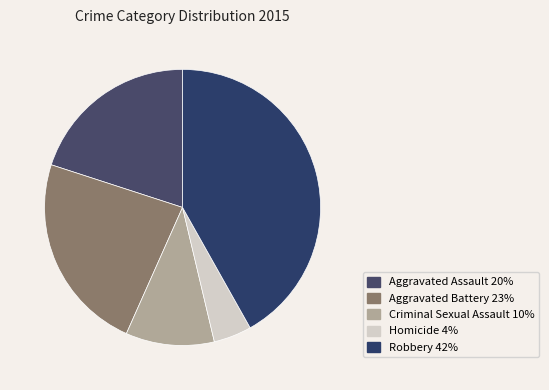

To the nearest percent, what percentage of the pie is Criminal Sexual Assault?

10%